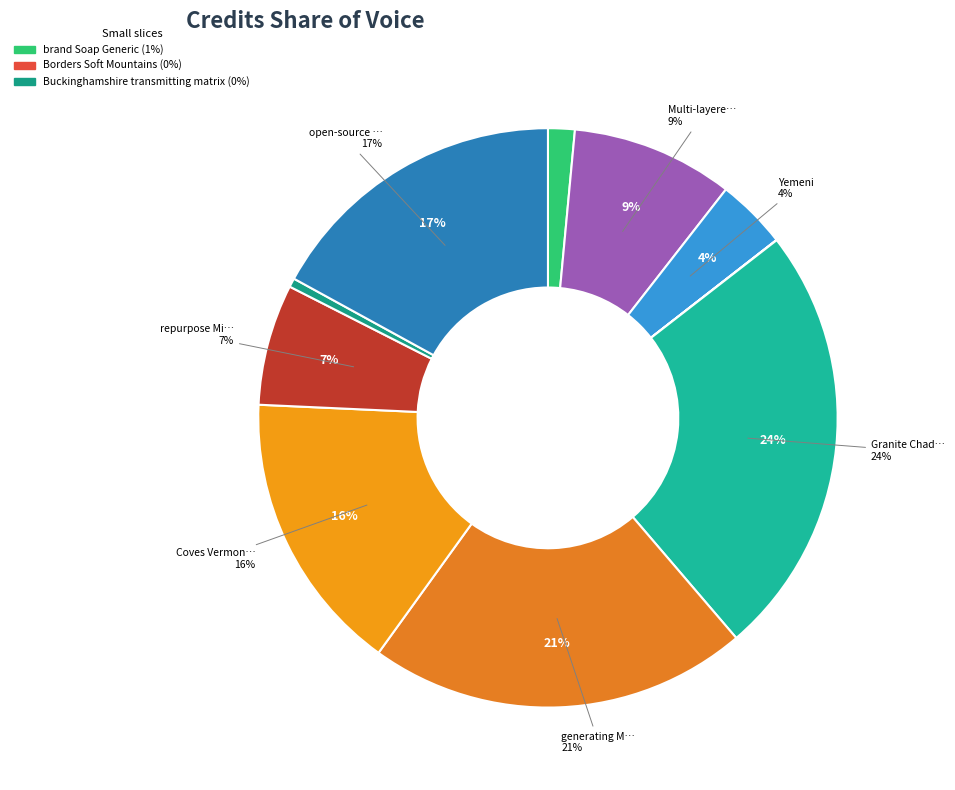

Which has a higher value, repurpose Minnesota Chair or Yemeni?

repurpose Minnesota Chair